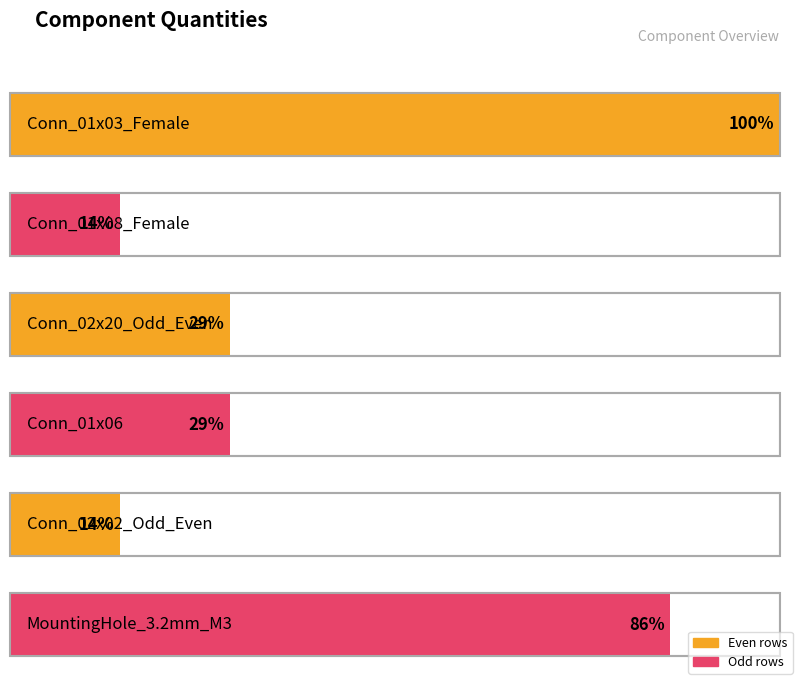

Between Conn_02x20_Odd_Even and Conn_02x02_Odd_Even, which is larger?

Conn_02x20_Odd_Even